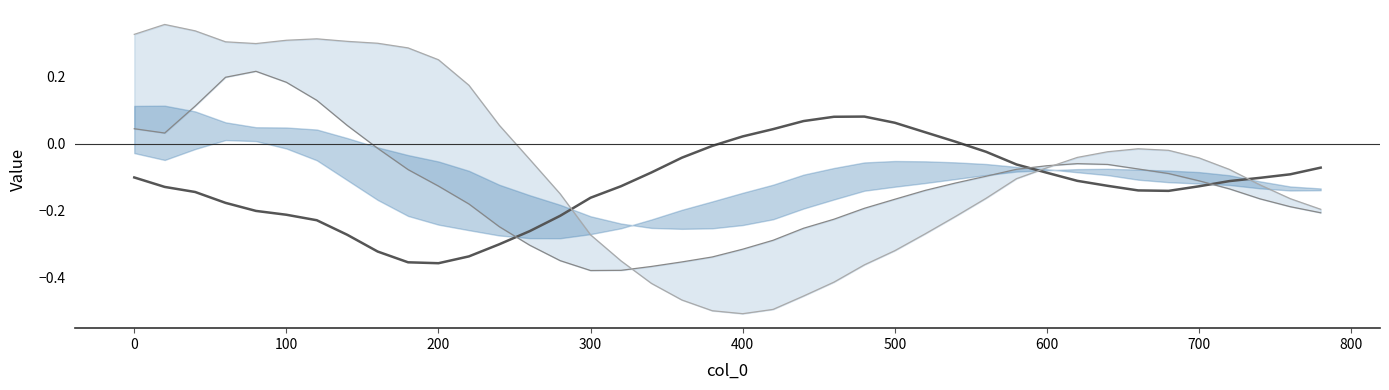

Which series has the largest range (max minus min)?

col_5